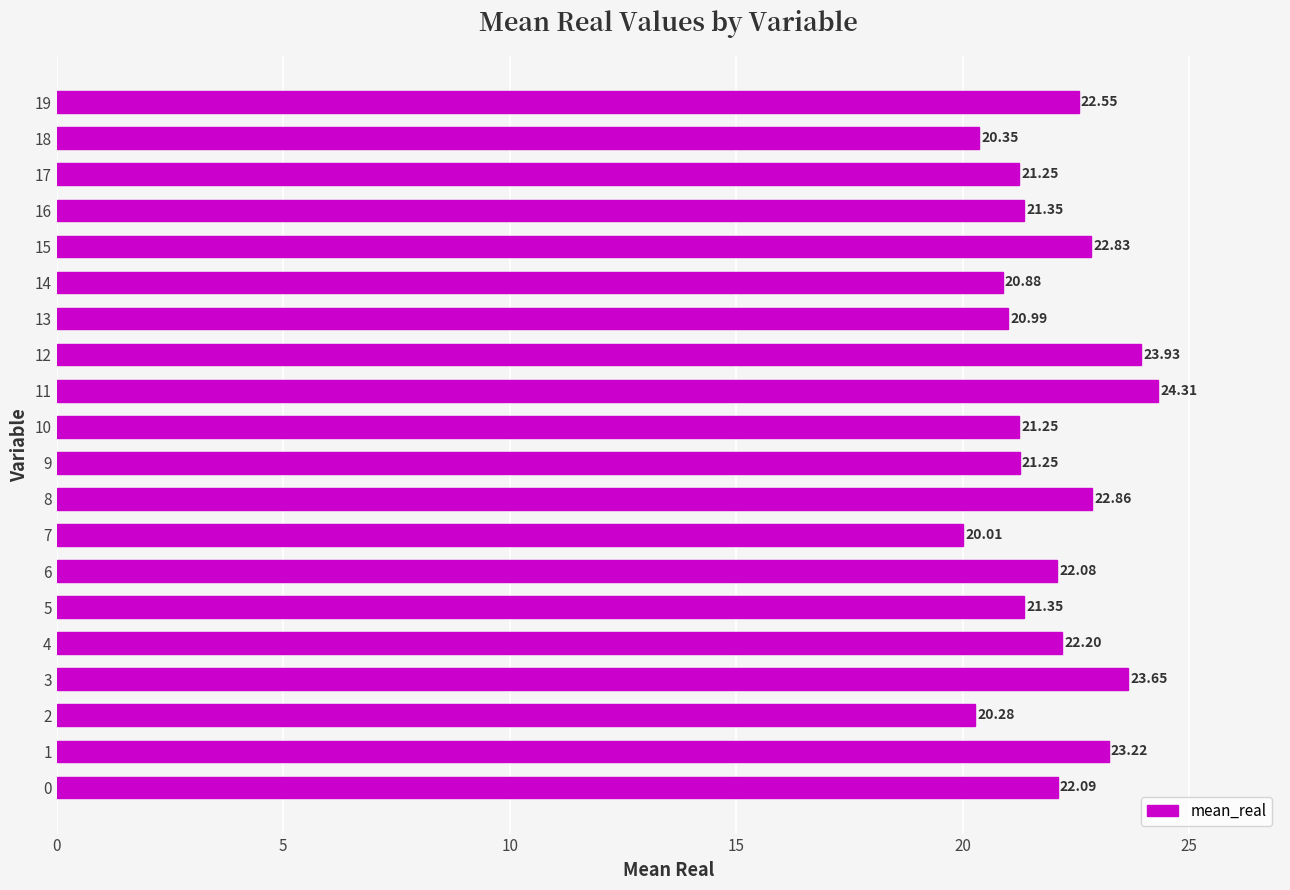

Which category has the lowest value across all series?

7